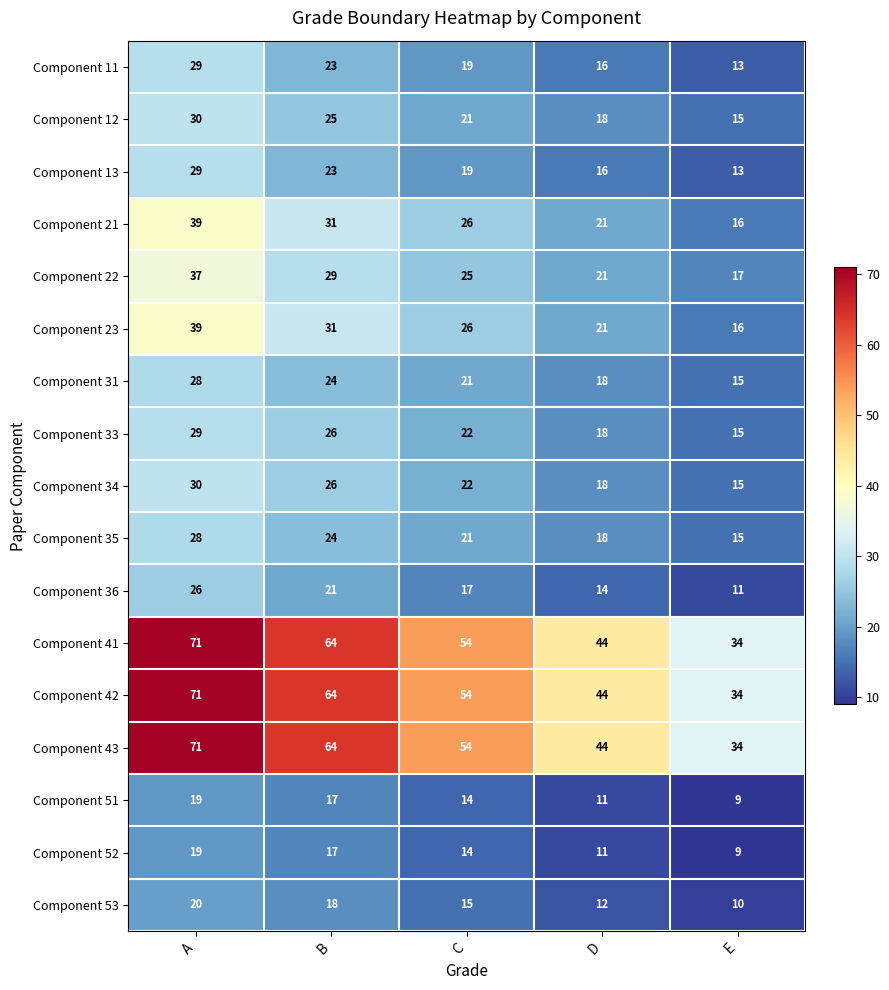

What is the difference between the highest and lowest values at B?

47